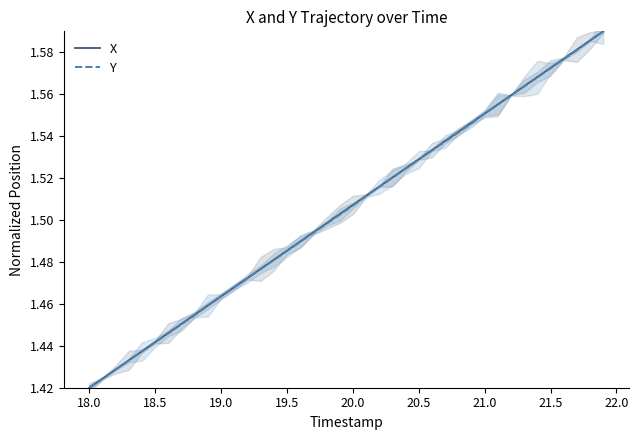

Where is Y nearest to the value 1?

18.0